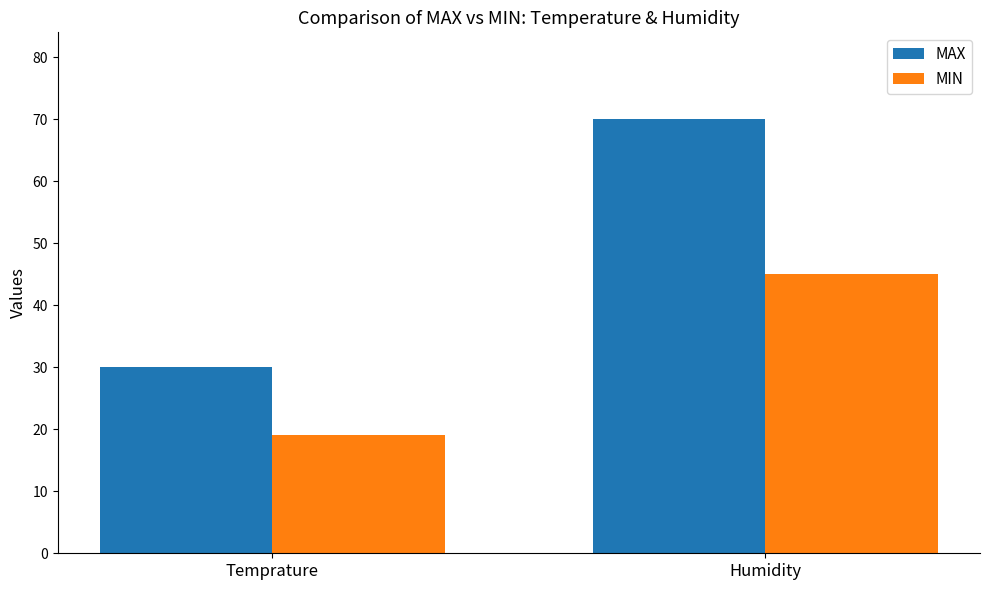

What is the difference between the highest and lowest values at Humidity?

25